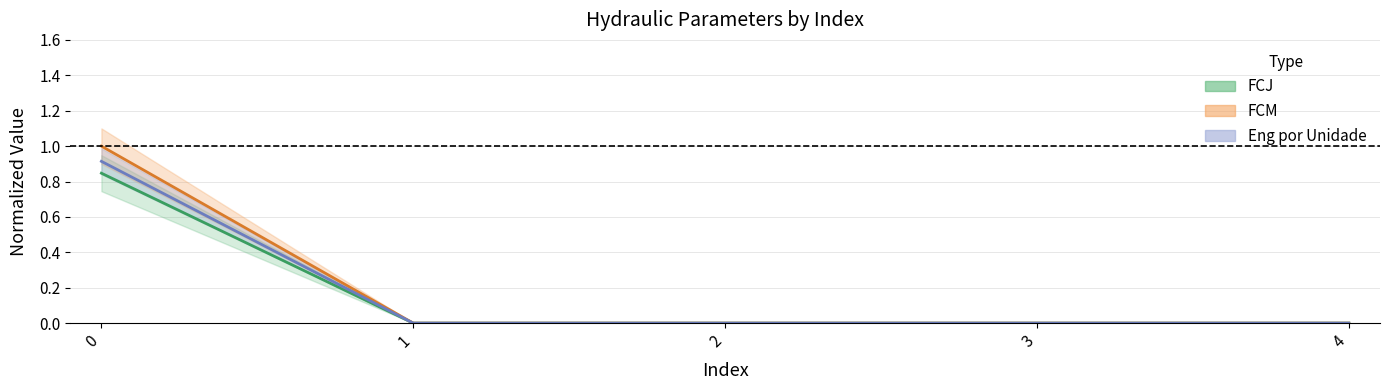

What is the difference between the maximum and minimum values in the FCM series?

0.9